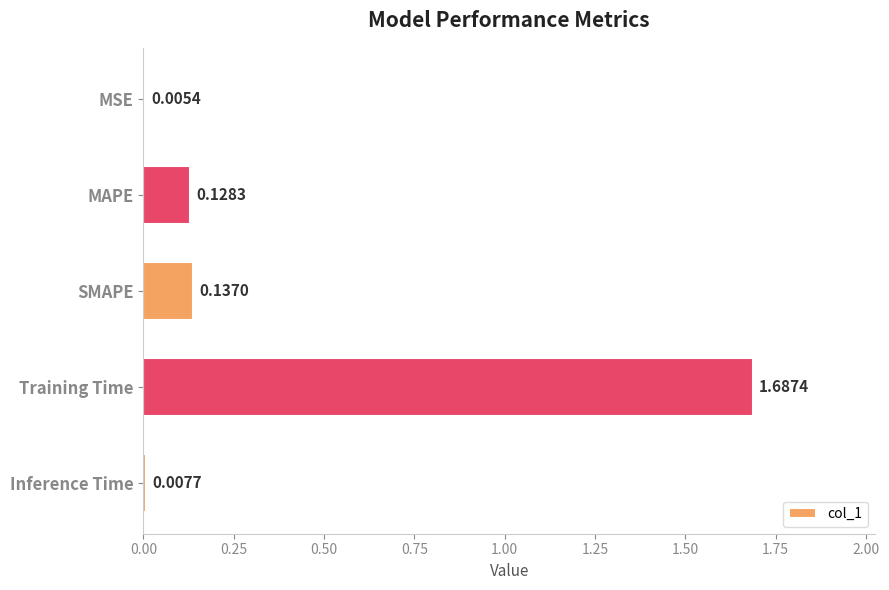

What is the sum of all values?

2.0